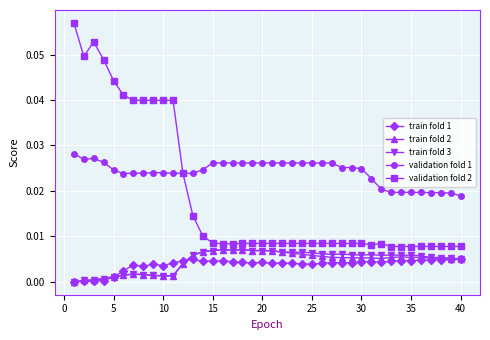

True or false: train fold 3 and validation fold 2 cross at least once.

False